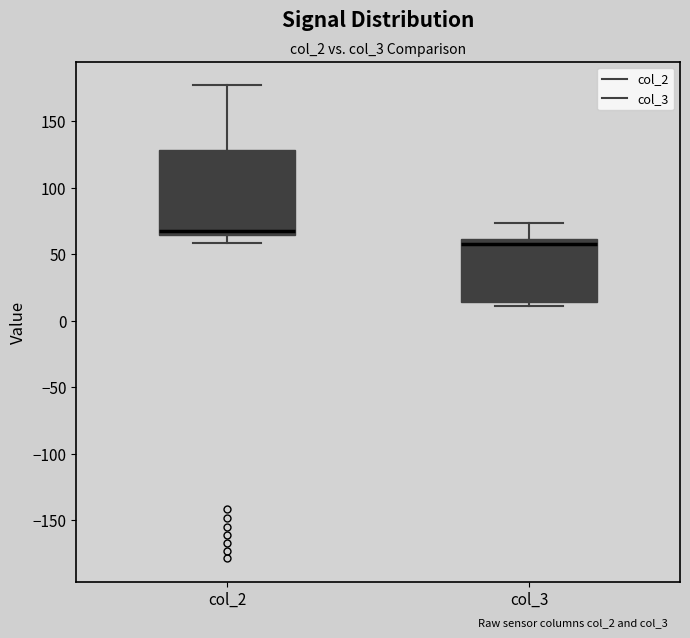

Where is the lower edge of the box for col_3 on the y-axis? The values are not printed on the chart, so give them approximately, as read against the axis.

15